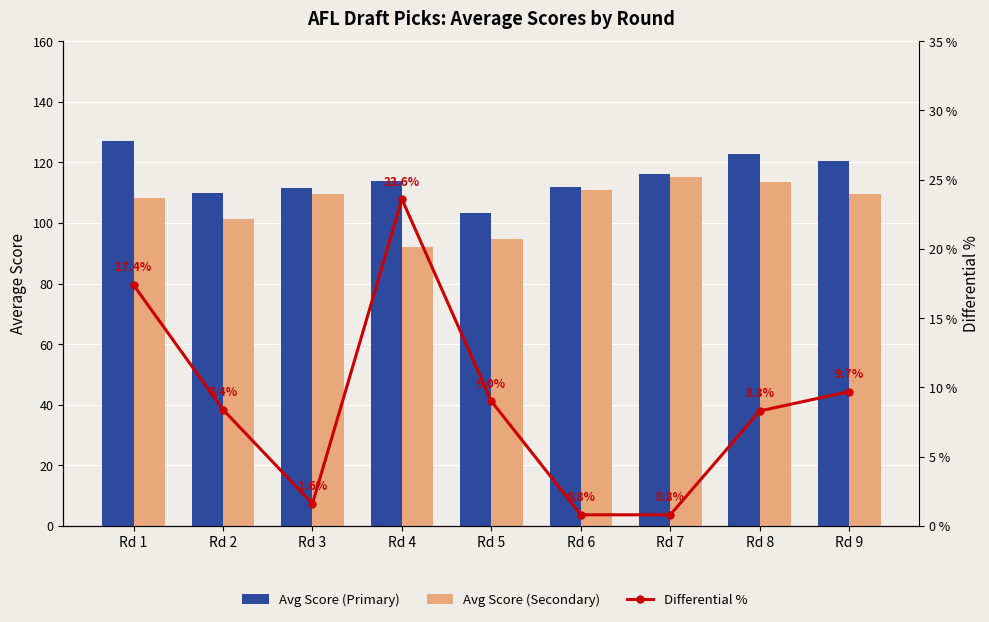

Reading left to right, list all the values displayed in this chart.

Avg Score (Primary): 127.1	109.8	111.4	113.7	103.1	111.8	116.1	122.8	120.3
Avg Score (Secondary): 108.3	101.3	109.6	92.0	94.6	110.9	115.2	113.5	109.7
Differential %: 17.4	8.4	1.6	23.6	9.0	0.8	0.8	8.3	9.7